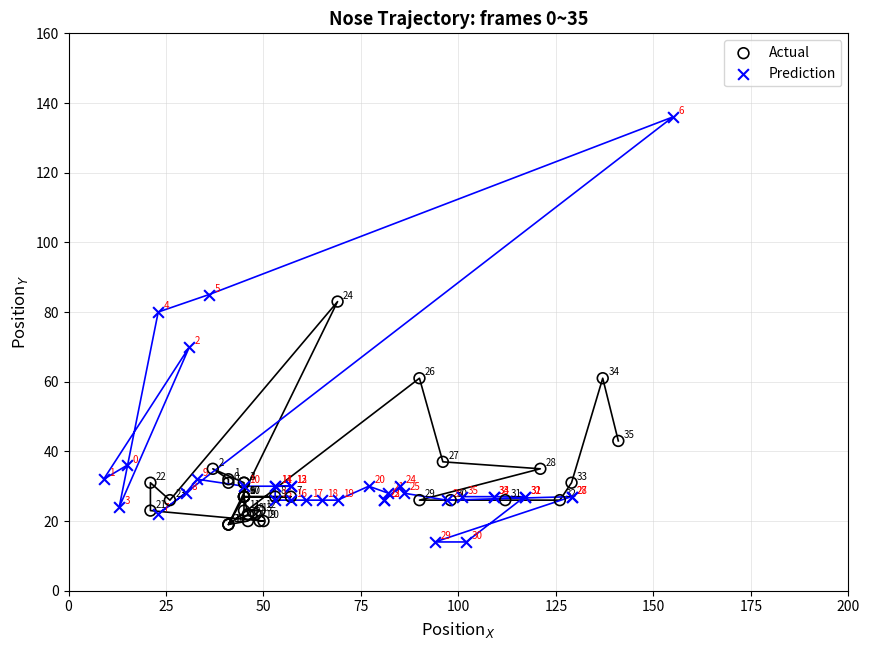

Which series reaches the minimum Y coordinate?

Prediction